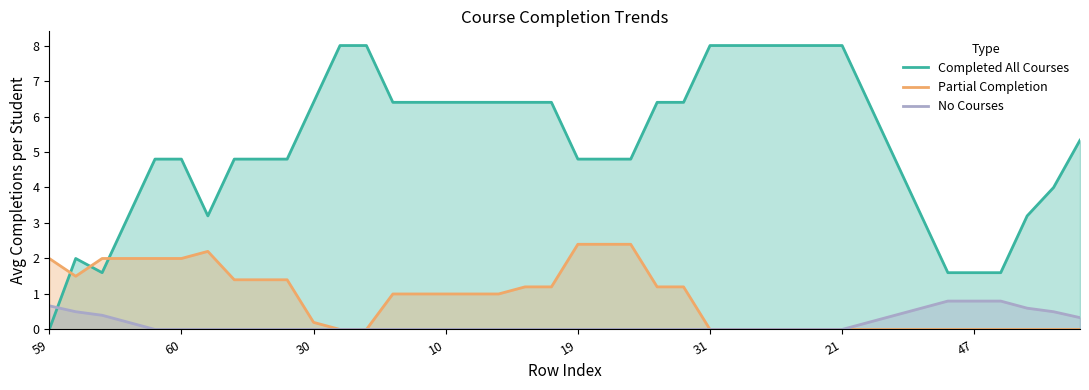

What is the difference between the highest and lowest values at 21?

8.0